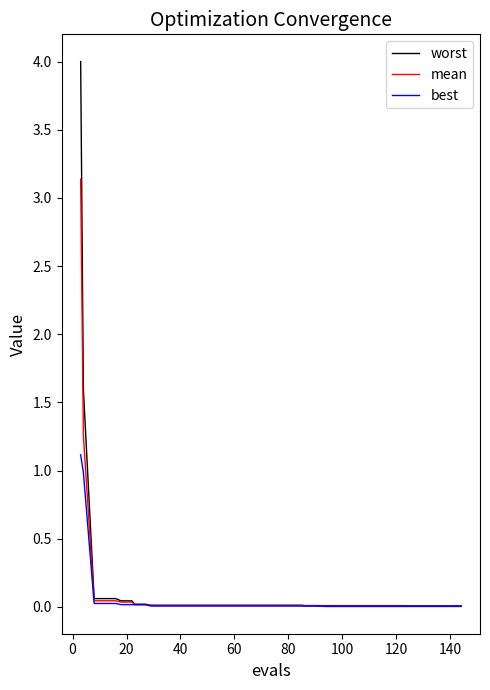

Rank the series by their maximum value, from lowest to highest.

best, mean, worst